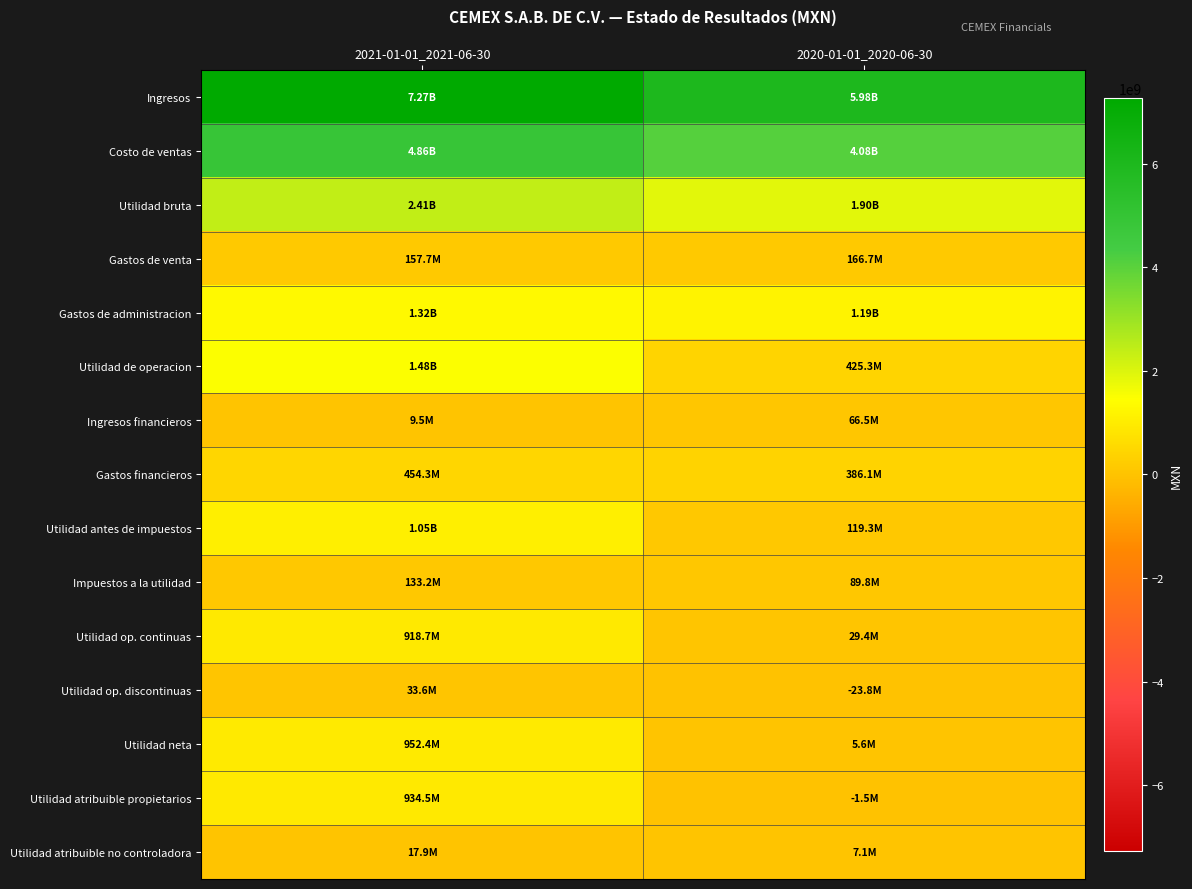

Which label corresponds to the smallest value in the chart?

2020-01-01_2020-06-30